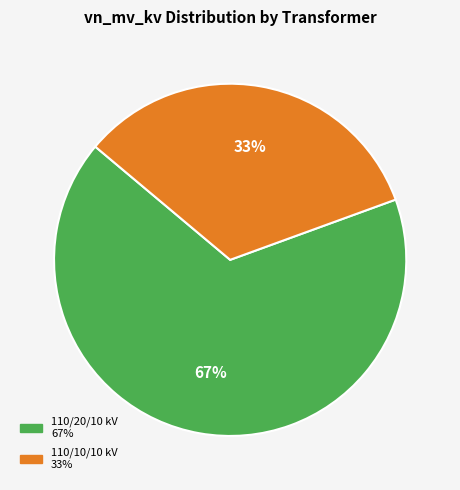

Does any single category account for the majority?

Yes